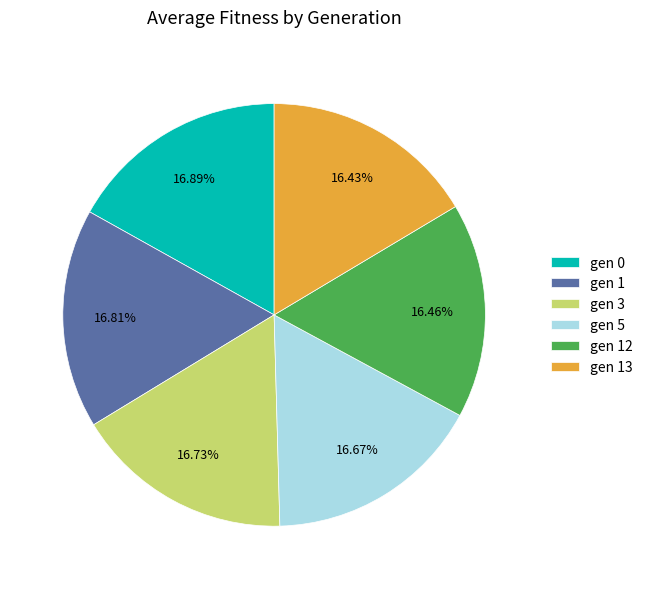

Approximately how many times larger is the value at gen 5 compared to gen 1?

1.0